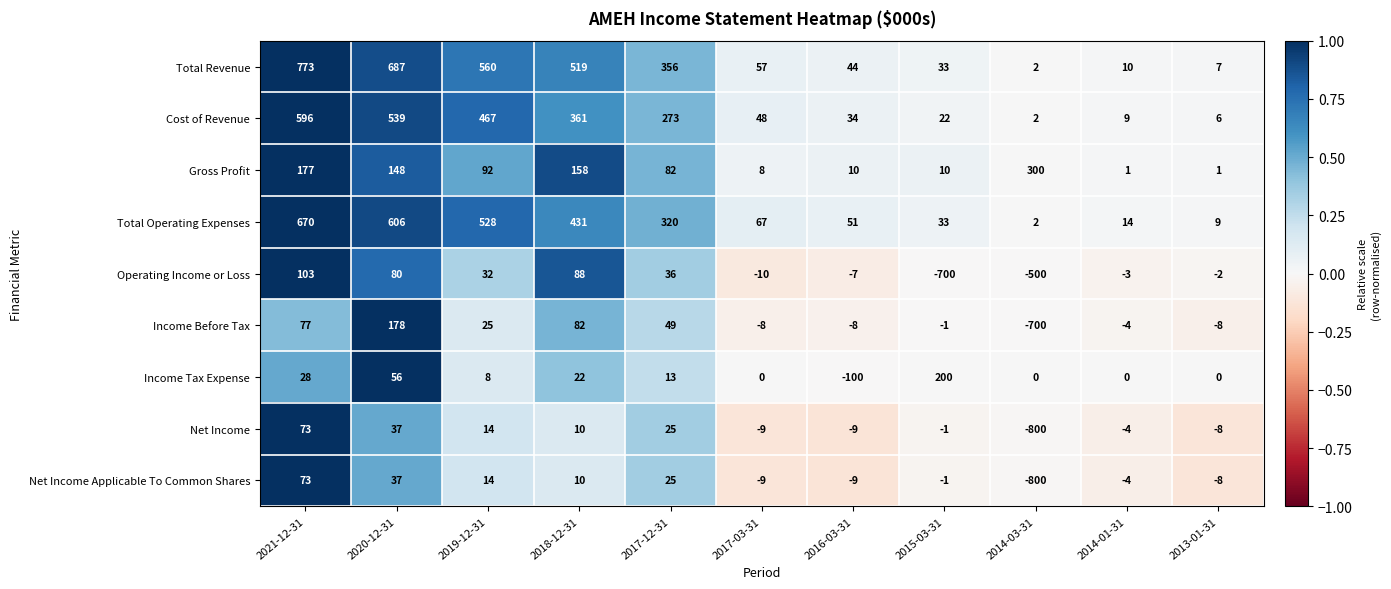

Which series has the largest total across all categories?

Total Revenue